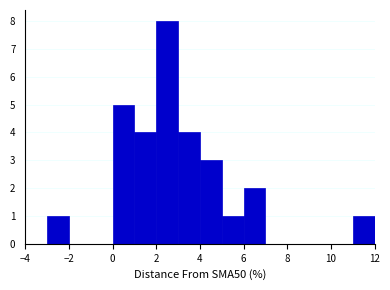

Reading left to right, list every bar in this chart as the range it spans on the x-axis followed by its height. The values are not printed on the chart, so give them approximately, as read against the axis.

-4 to -3: 0
-3 to -2: 1
-2 to -1: 0
-1 to 0: 0
0 to 1: 5
1 to 2: 4
2 to 3: 8
3 to 4: 4
4 to 5: 3
5 to 6: 1
6 to 7: 2
7 to 8: 0
8 to 9: 0
9 to 10: 0
10 to 11: 0
11 to 12: 1